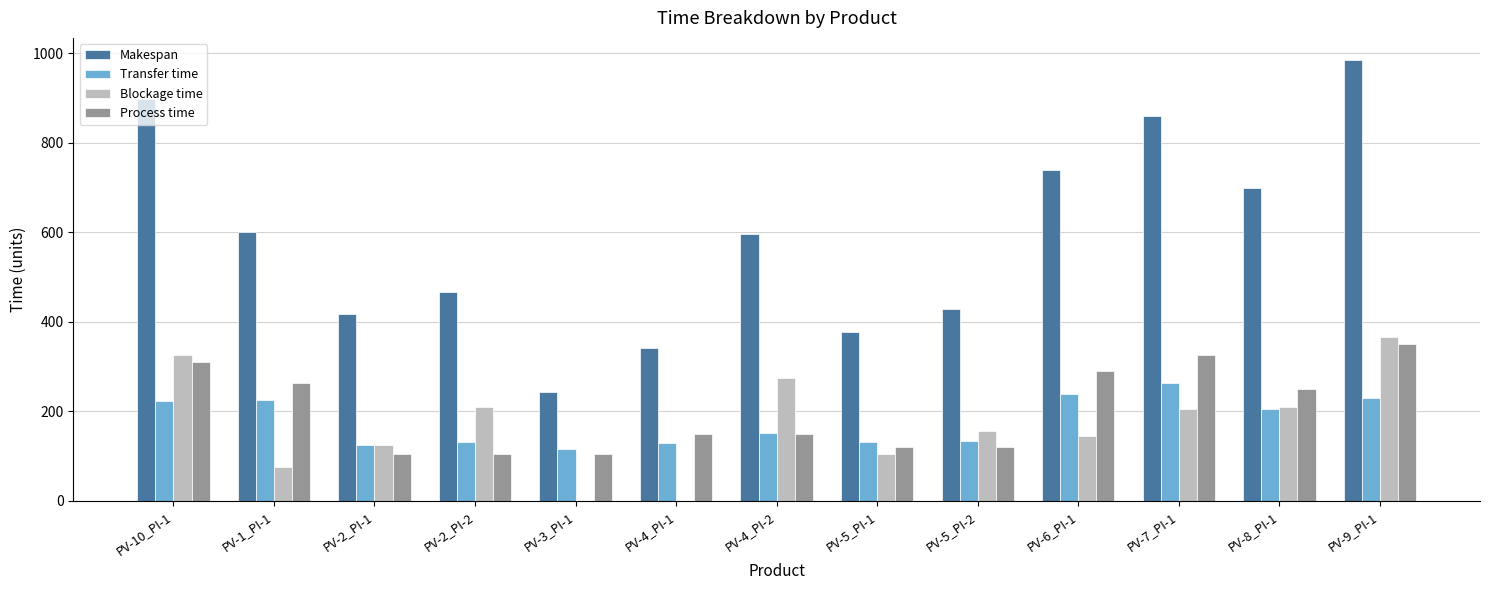

Is the value of Process time at PV-10_PI-1 greater than the value of Blockage time at PV-2_PI-2?

Yes